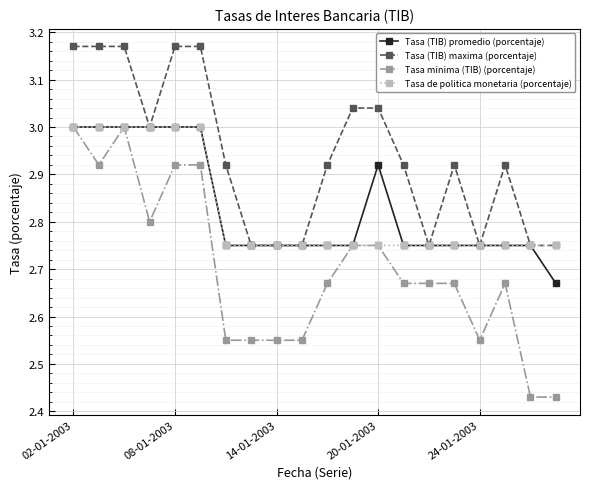

Which series has the widest spread of values?

Tasa minima (TIB) (porcentaje)